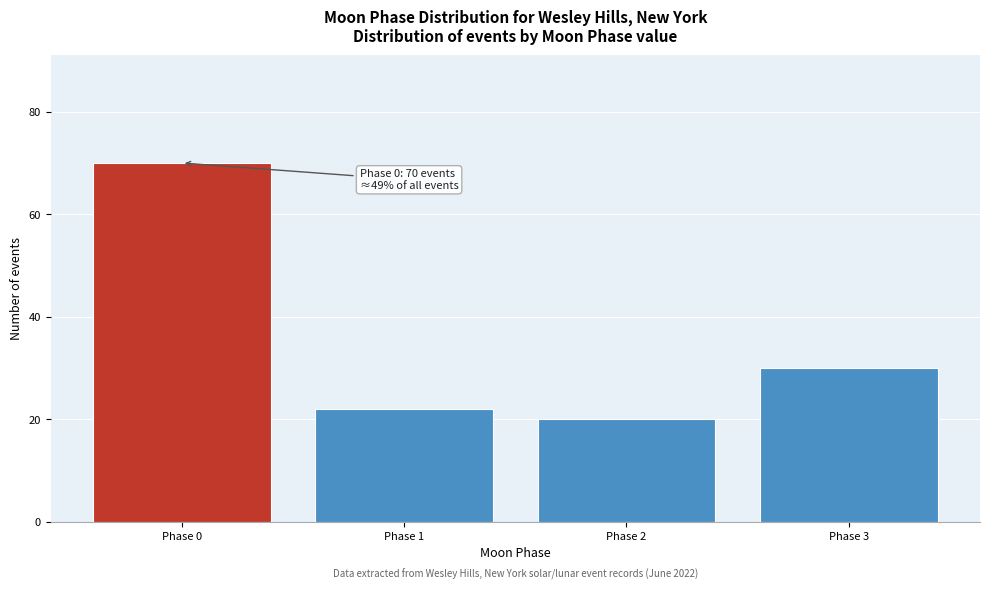

Reading left to right, extract all data points from this chart.

Phase 0=70	Phase 1=22	Phase 2=20	Phase 3=30